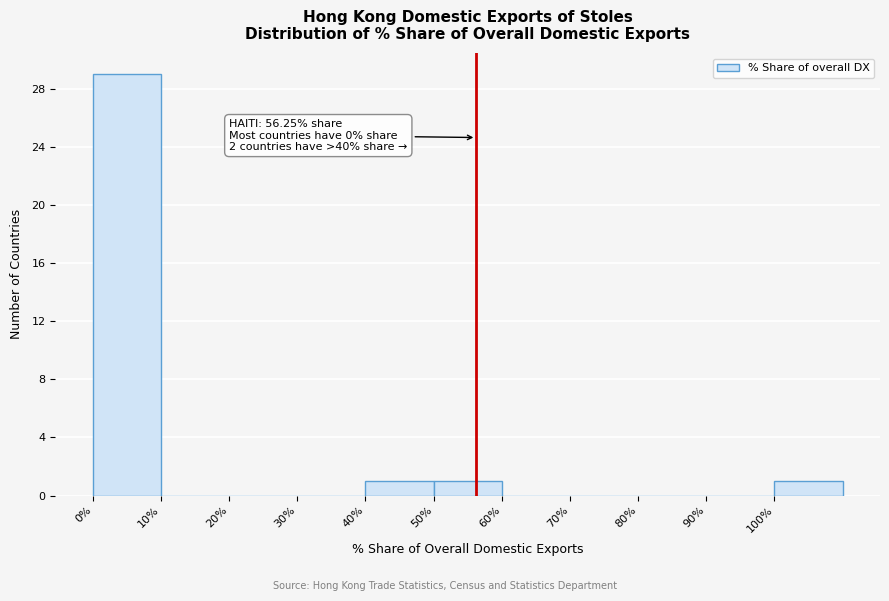

Which range on the x-axis has the tallest bar?

0 to 10